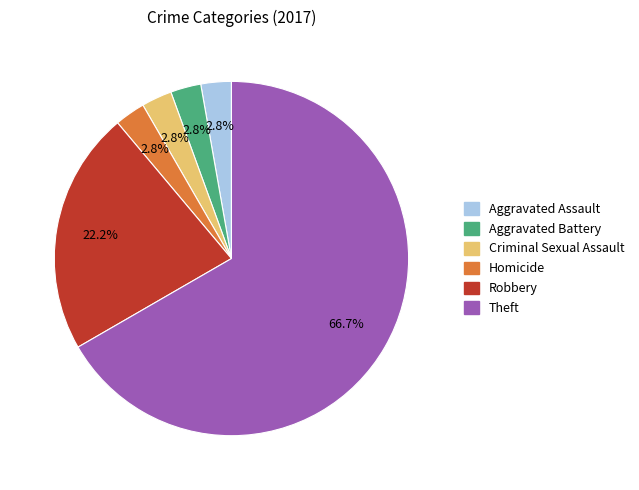

How many slices are in this pie chart?

6